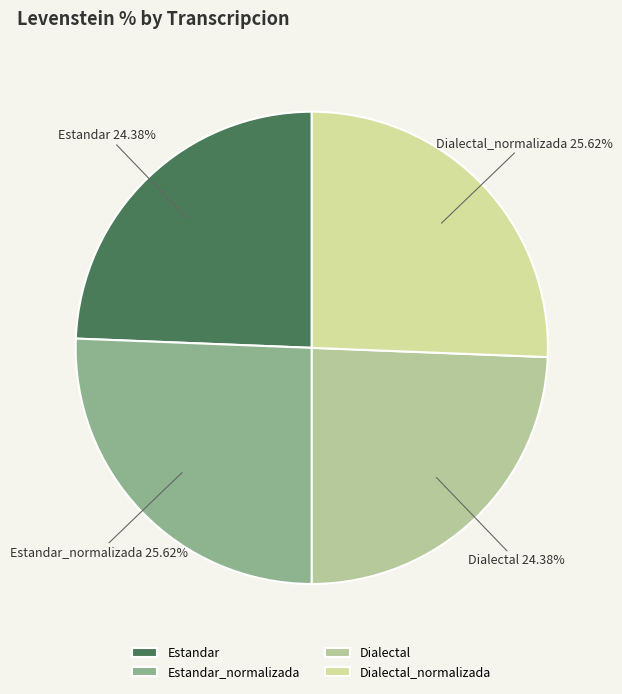

To the nearest percent, what is the difference between the largest and smallest slice percentages?

1%